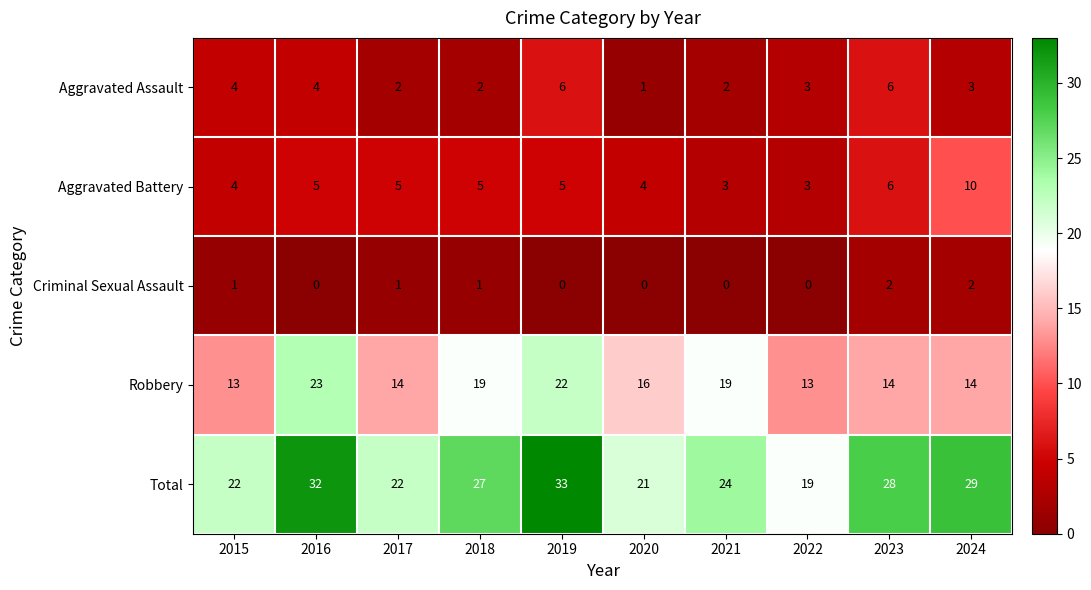

What is the total value across all series at 2017?

44